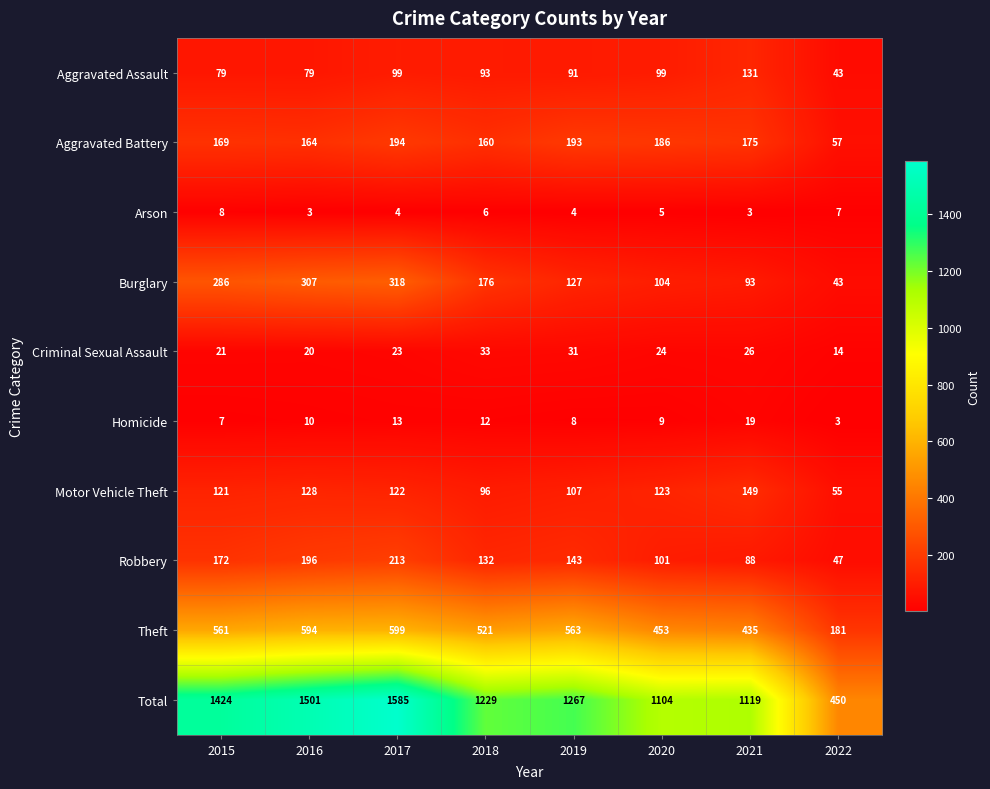

Which series changed the most between 2020 and 2021?

Aggravated Assault